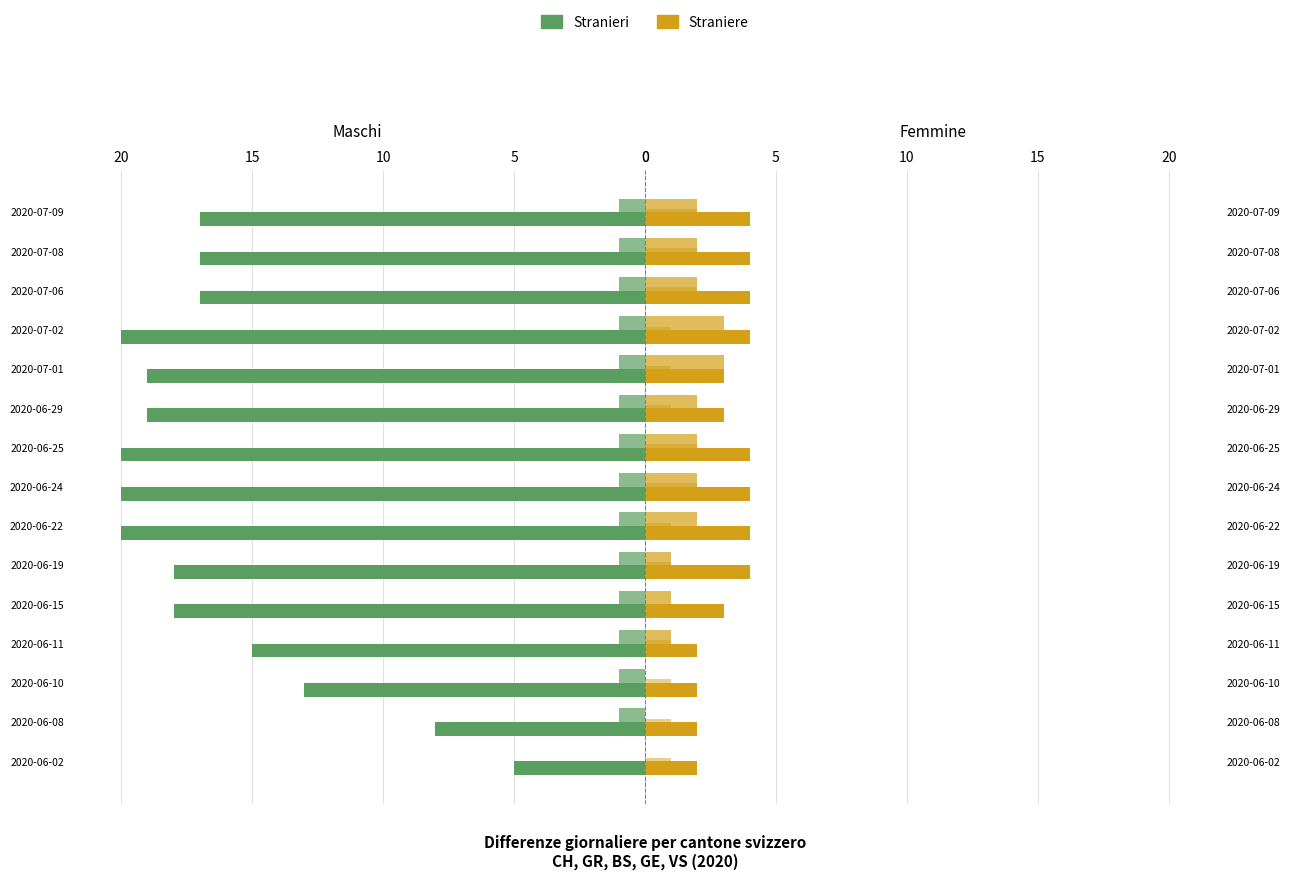

How many data points in CH are less than 18?

7